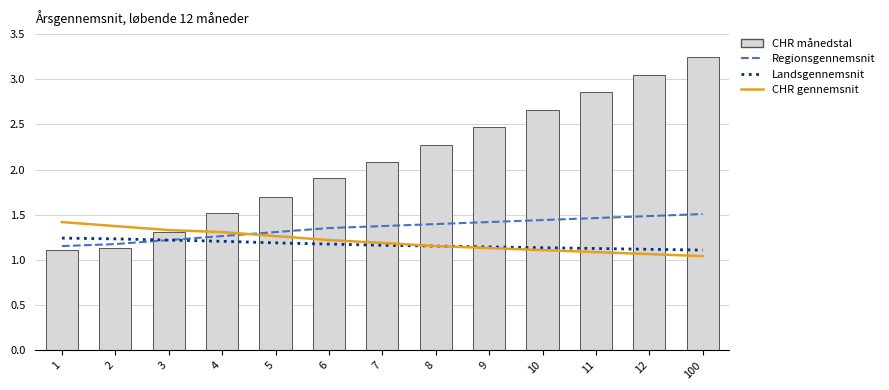

How many categories are shown in the chart?

13